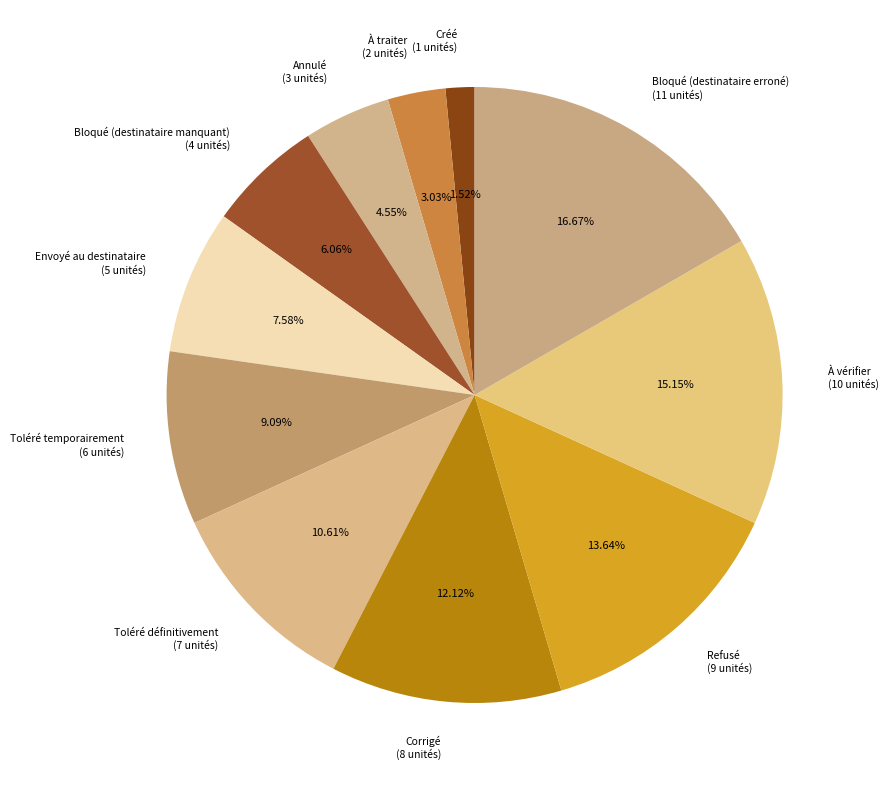

Combined, do Refusé and Envoyé au destinataire account for over 50%?

No